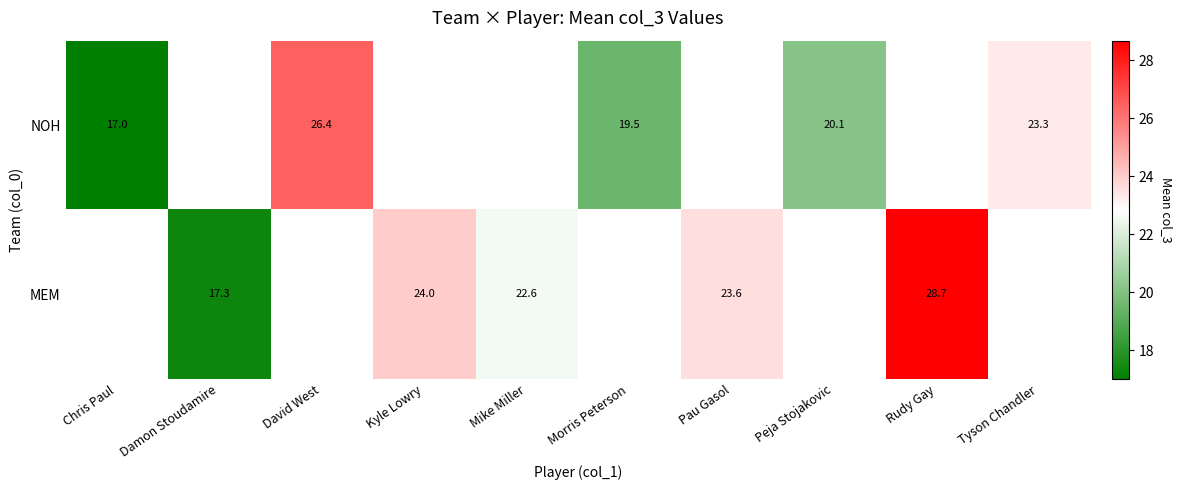

Is it true that MEM equals 23.6 at Pau Gasol?

True